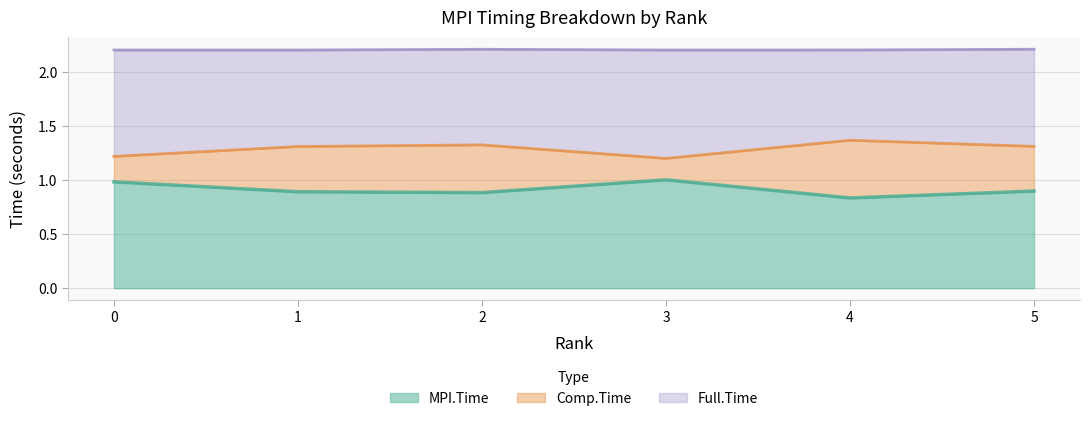

How many series are shown in this chart?

3